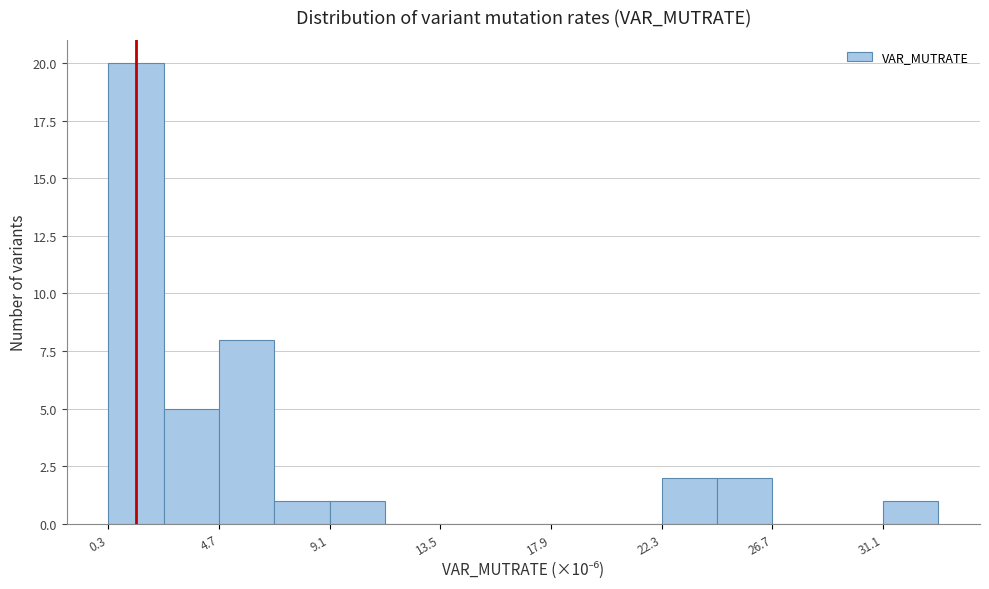

What is the height of the bar covering 7.0 to 9.0 on the x-axis? Neither the bar edges nor the heights are printed on the chart, so give them approximately, as read against the axes.

1